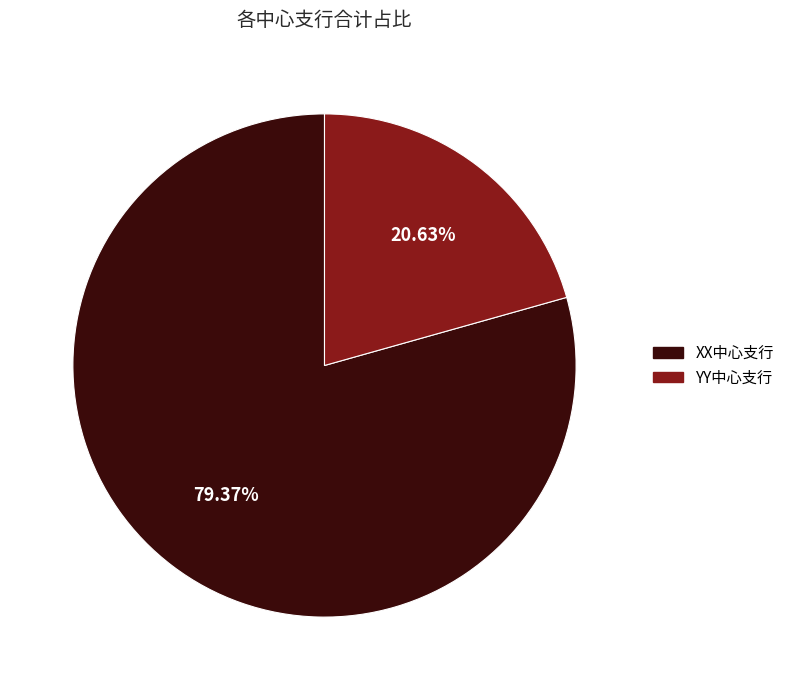

How many segments does this pie chart have?

2